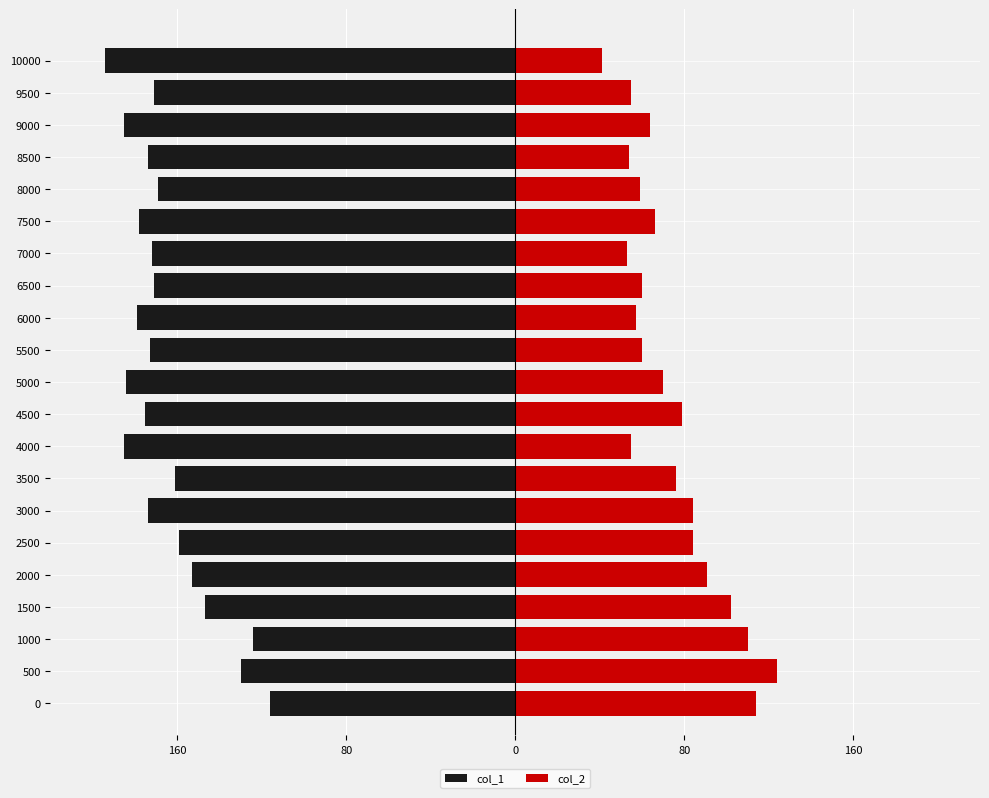

Which series has the widest spread of values?

col_2